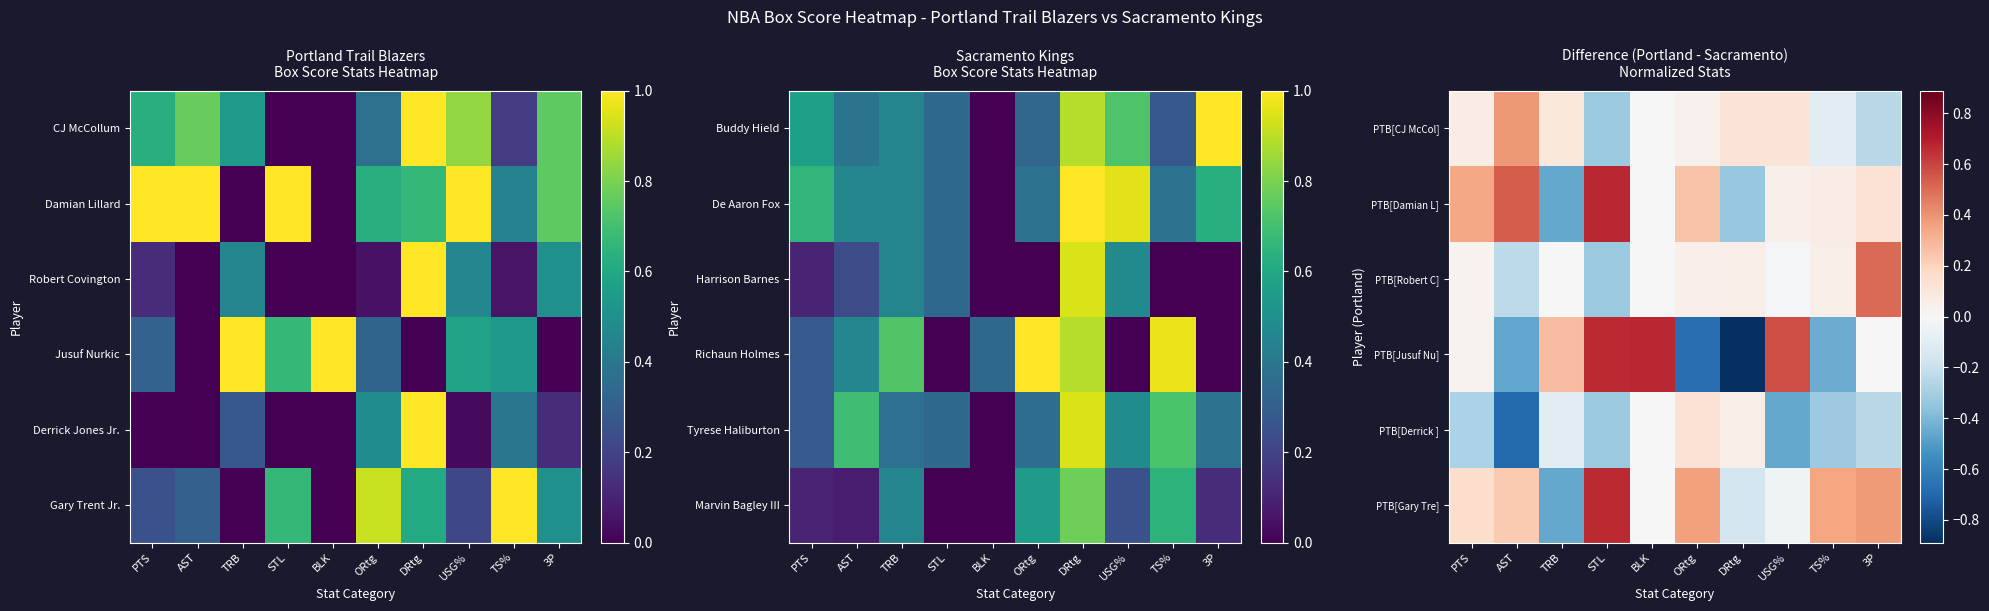

Reading left to right, list all the values displayed in this chart.

PTB[CJ McCol]: PTS=0.1	AST=0.4	TRB=0.1	STL=-0.3	BLK=0.0	ORtg=0.0	DRtg=0.1	USG%=0.1	TS%=-0.1	3P=-0.2
PTB[Damian L]: PTS=0.3	AST=0.5	TRB=-0.5	STL=0.7	BLK=0.0	ORtg=0.2	DRtg=-0.3	USG%=0.0	TS%=0.1	3P=0.1
PTB[Robert C]: PTS=0.0	AST=-0.2	TRB=0.0	STL=-0.3	BLK=0.0	ORtg=0.0	DRtg=0.1	USG%=-0.0	TS%=0.1	3P=0.5
PTB[Jusuf Nu]: PTS=0.0	AST=-0.5	TRB=0.3	STL=0.7	BLK=0.7	ORtg=-0.7	DRtg=-0.9	USG%=0.6	TS%=-0.4	3P=0.0
PTB[Derrick ]: PTS=-0.3	AST=-0.7	TRB=-0.1	STL=-0.3	BLK=0.0	ORtg=0.1	DRtg=0.1	USG%=-0.5	TS%=-0.3	3P=-0.2
PTB[Gary Tre]: PTS=0.2	AST=0.2	TRB=-0.5	STL=0.7	BLK=0.0	ORtg=0.4	DRtg=-0.2	USG%=-0.0	TS%=0.4	3P=0.4